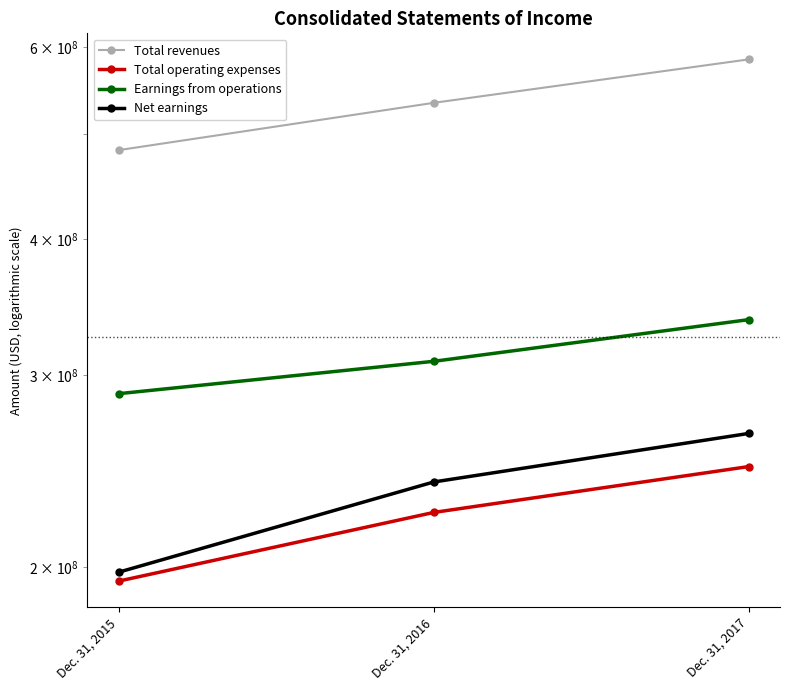

What is the value of the Total revenues point at the 3rd from the left?

584933000